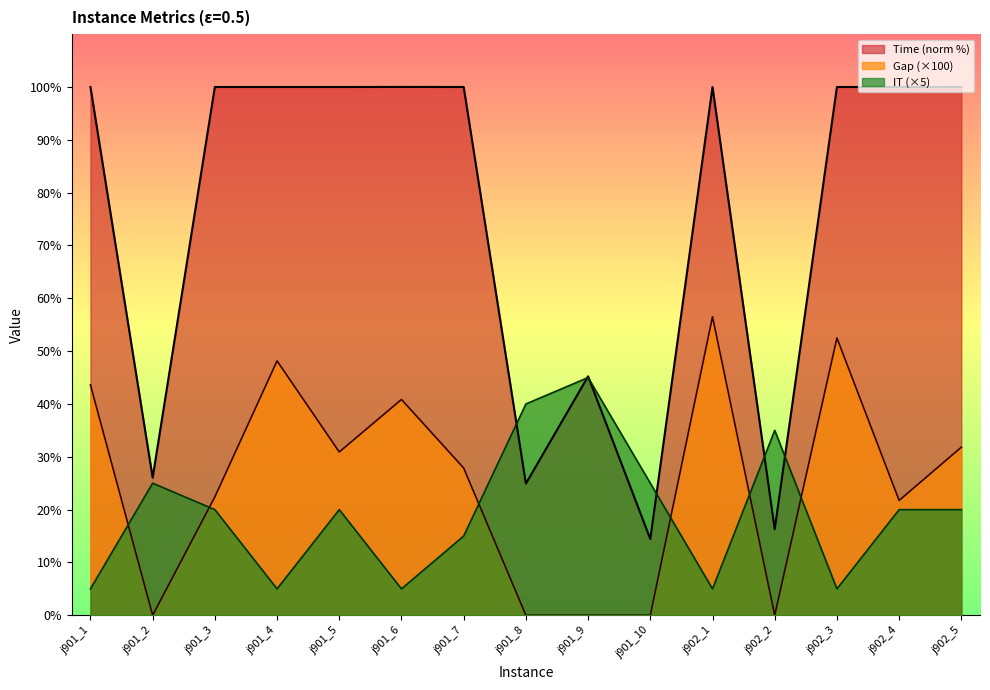

What is the total value across all series at j902_3?

157.5